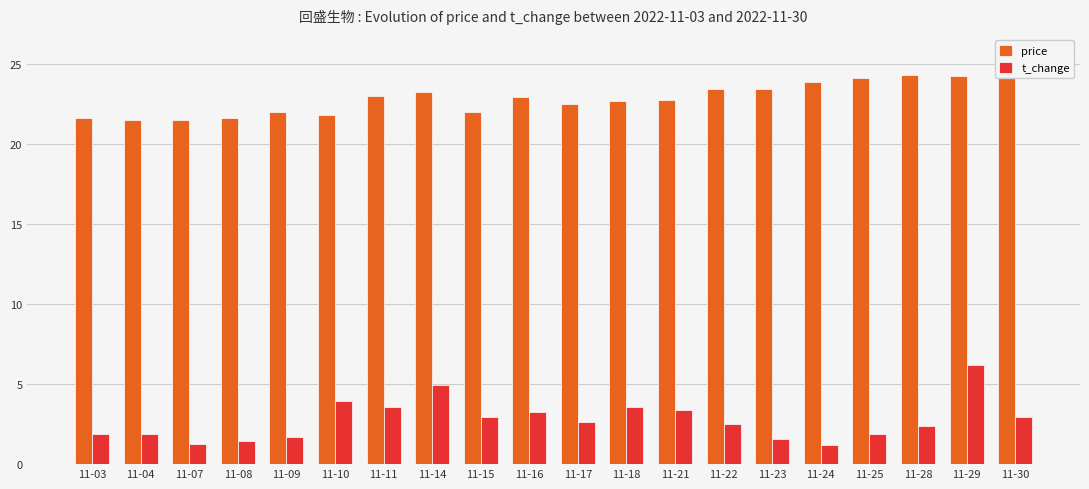

Reading right to left, transcribe all the data shown in this chart.

price: 25.5	24.2	24.3	24.1	23.9	23.4	23.4	22.8	22.7	22.5	22.9	22.0	23.2	23.0	21.8	22.0	21.6	21.5	21.5	21.6
t_change: 3.0	6.2	2.4	1.9	1.2	1.6	2.5	3.4	3.6	2.7	3.3	3.0	4.9	3.6	3.9	1.7	1.5	1.3	1.9	1.9